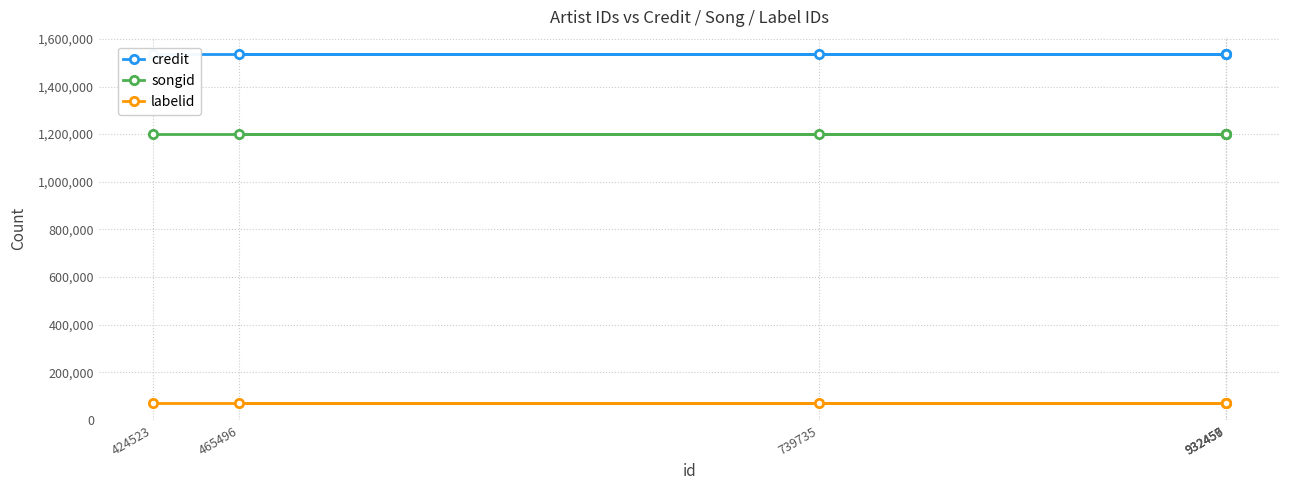

Which category has the lowest value in the credit series?

424523